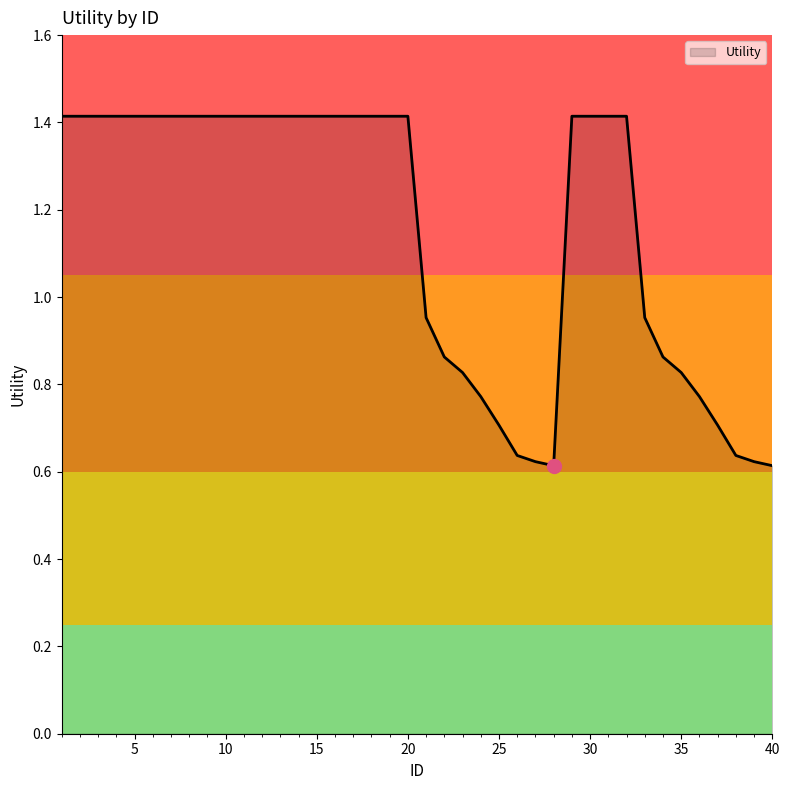

How many lines are shown in the chart?

1